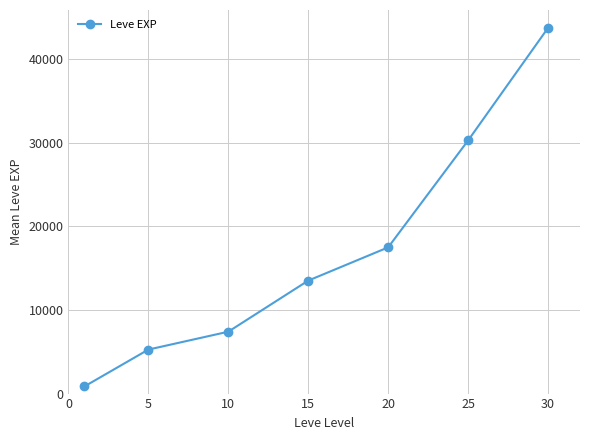

What is the value of the 5th point from the left?

17486.7